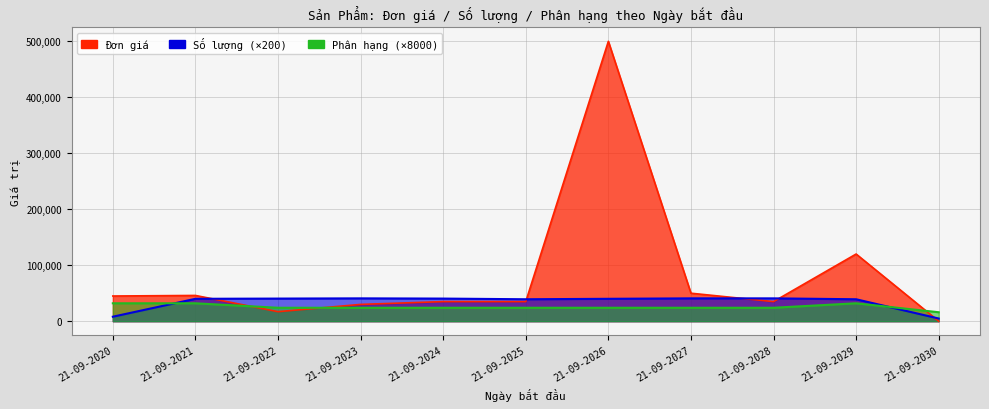

Reading right to left, list all the values displayed in this chart.

Đơn giá: 10	120000	35000	50000	500000	35000	35000	30000	17000	46000	45000
Số lượng: 4800	39200	40800	40800	40000	39200	40400	40800	40400	40000	8000
Phân hạng: 16000	32000	24000	24000	24000	24000	24000	24000	24000	32000	32000